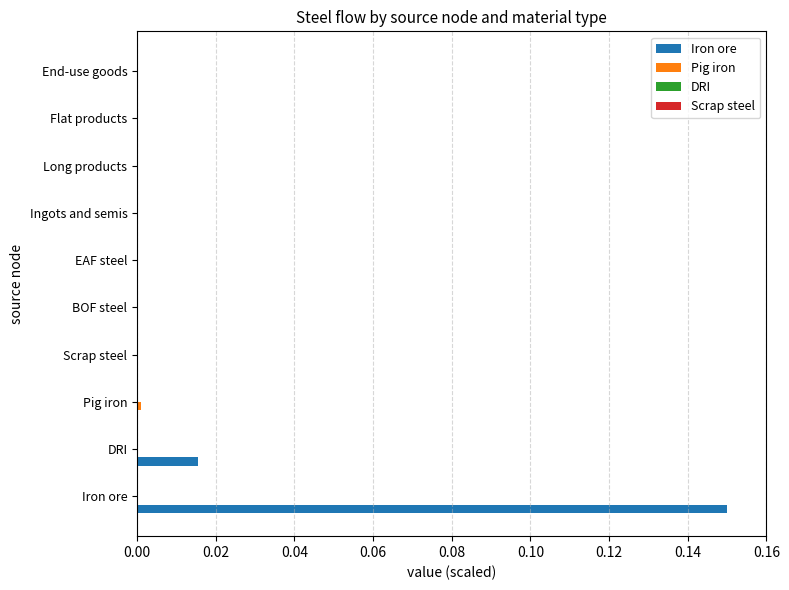

At which category is the sum across all series the highest?

Iron ore